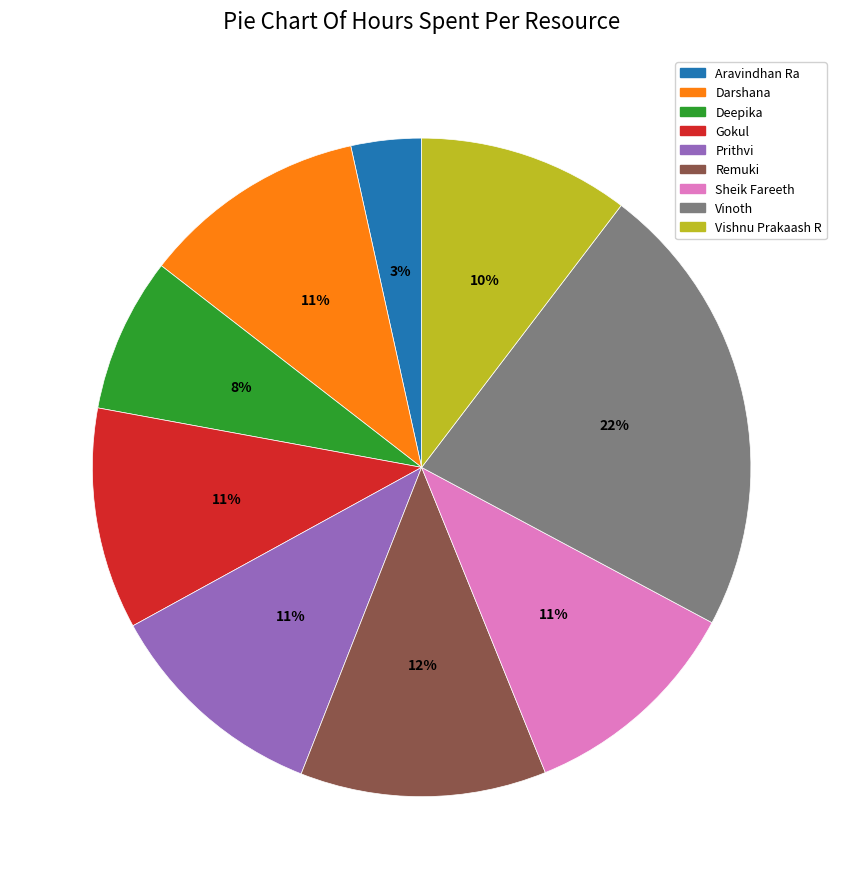

What percentage is the Darshana slice, to the nearest percent?

11%